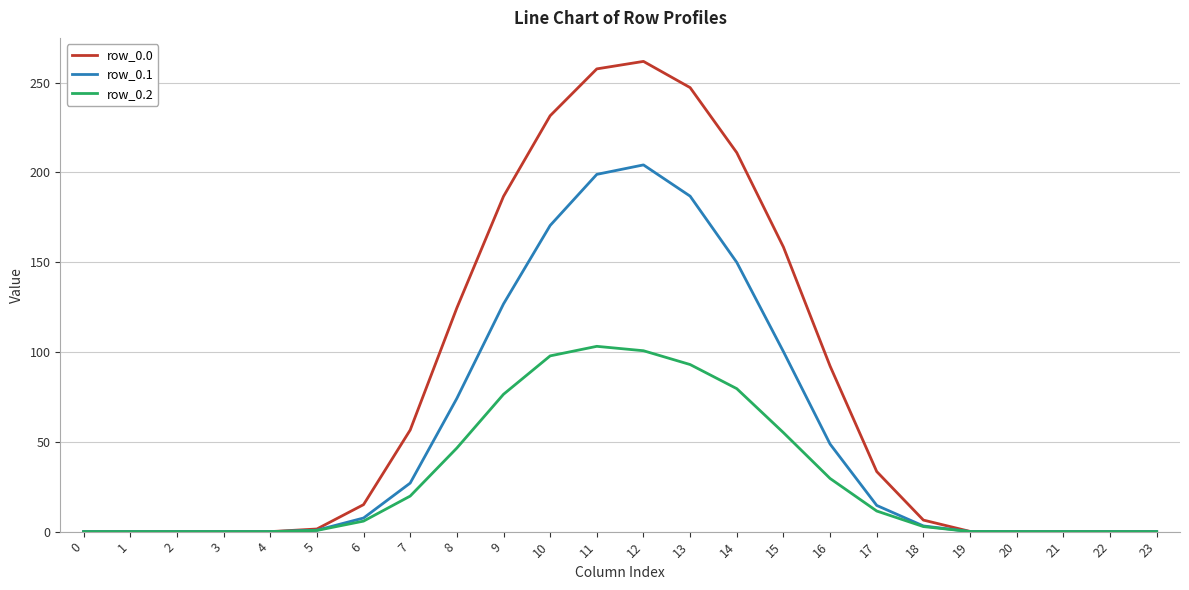

Is the value of row_0.1 at 9 greater than the value of row_0.2 at 16?

Yes